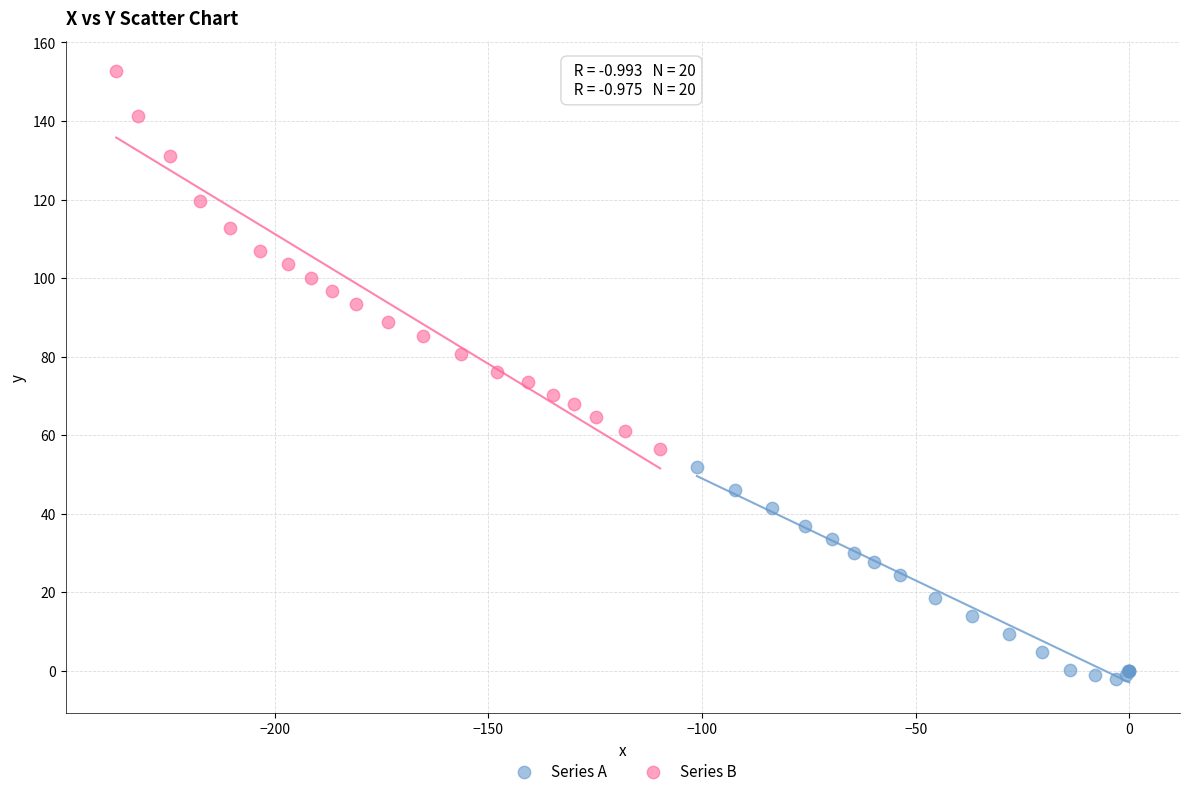

Which series has the largest Y range (max minus min)?

Series B